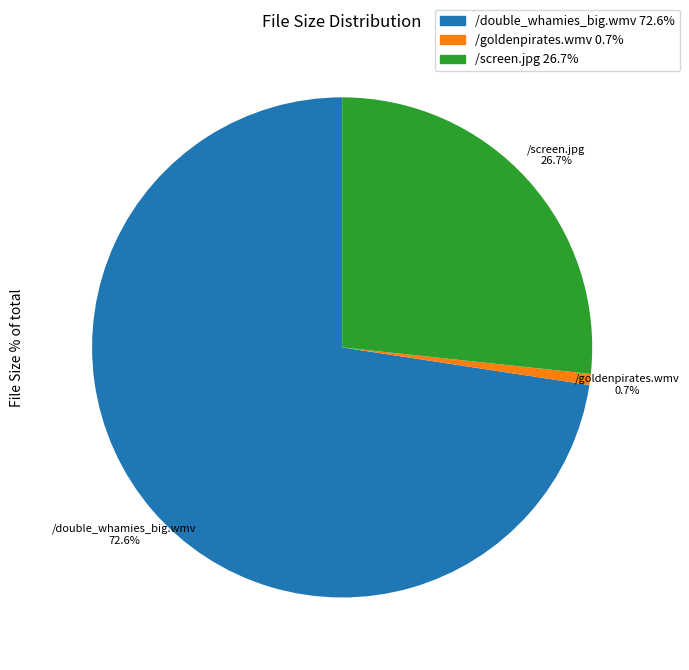

Which has a higher value, /double_whamies_big.wmv or /screen.jpg?

/double_whamies_big.wmv